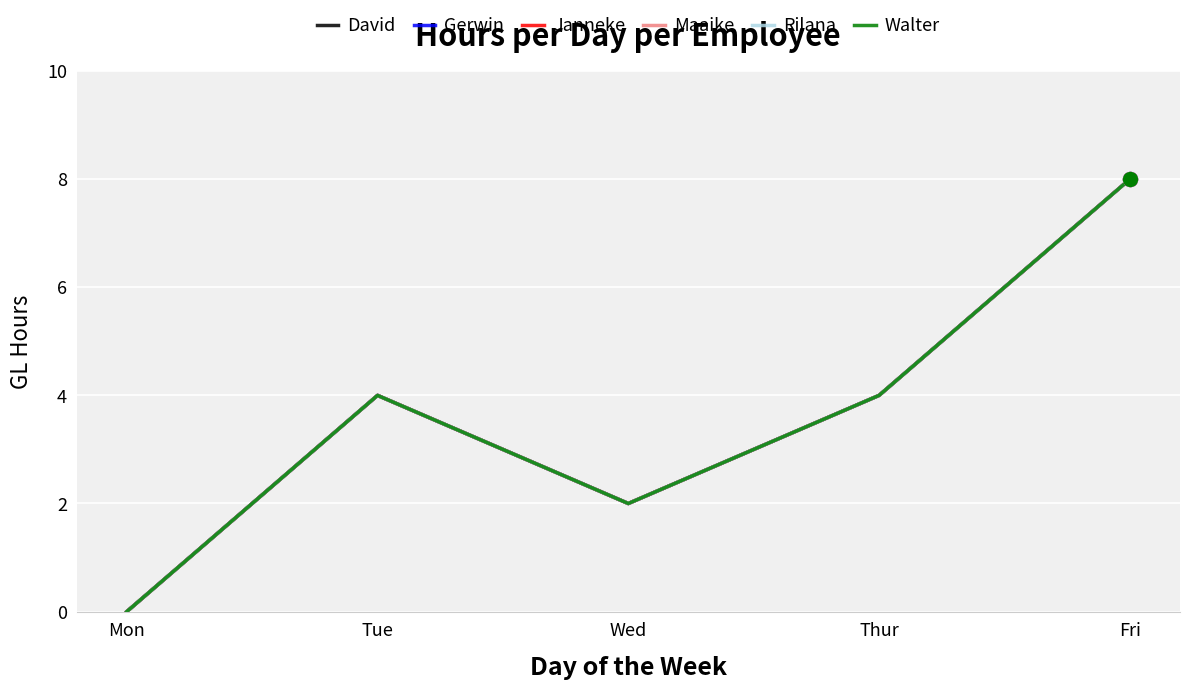

How many lines are shown in the chart?

6